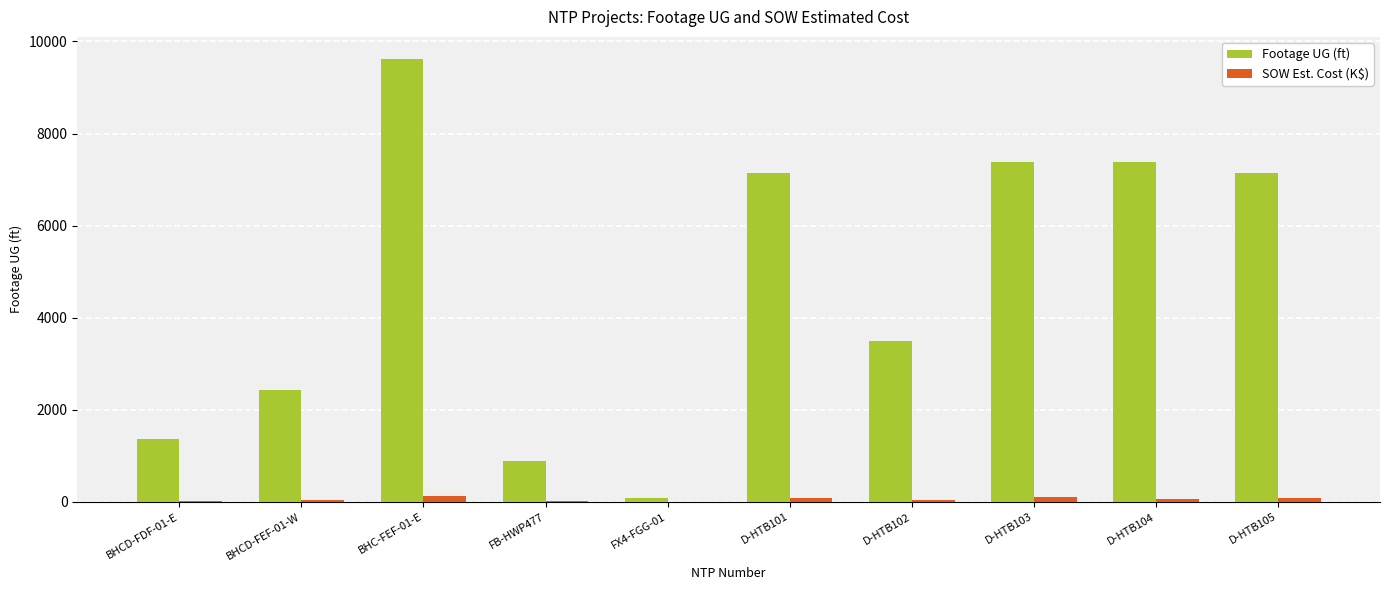

What is the greatest value displayed?

9619.0